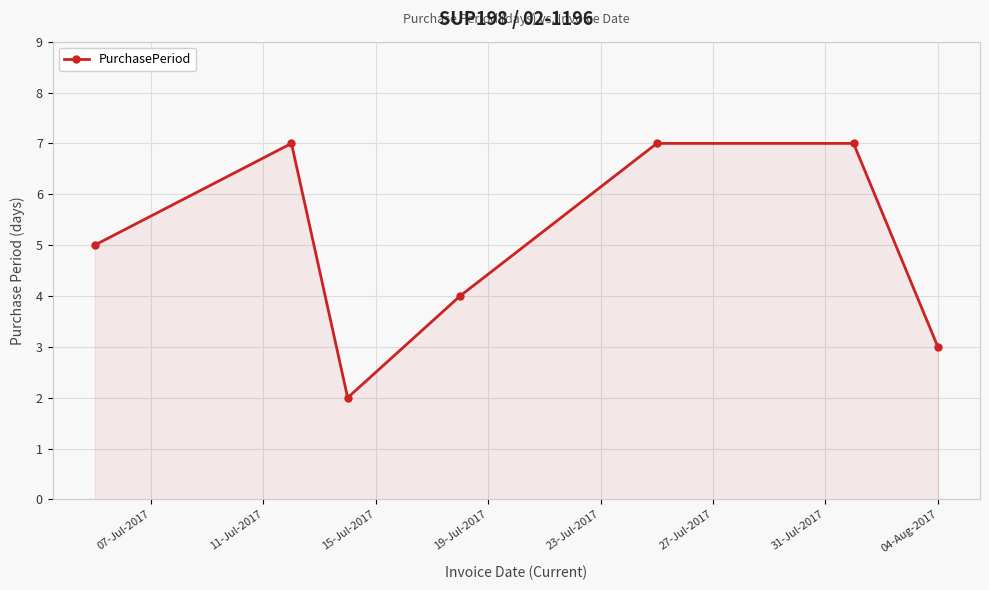

How many data points are less than 5?

3